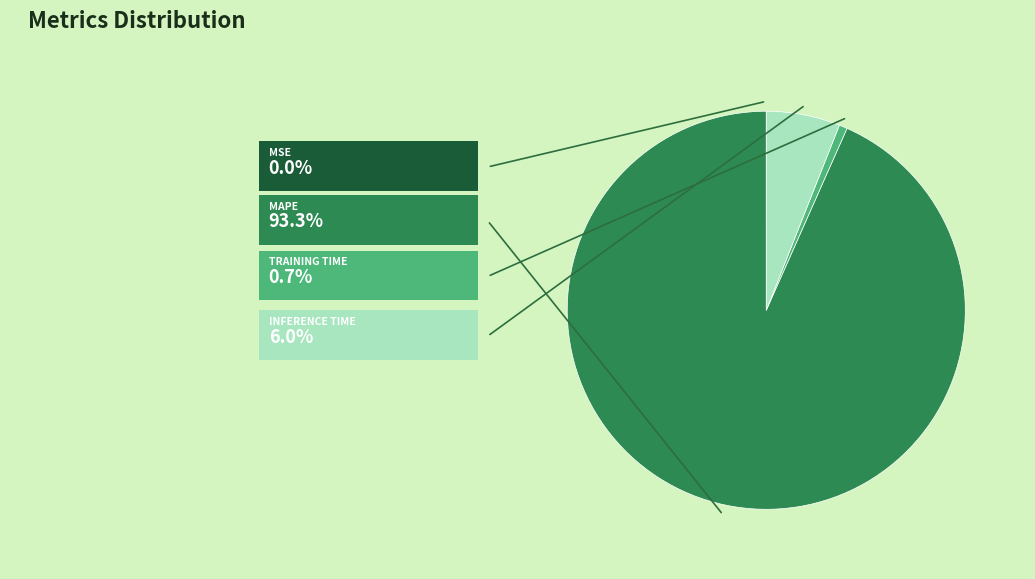

Is there any slice that represents more than half of the pie?

Yes